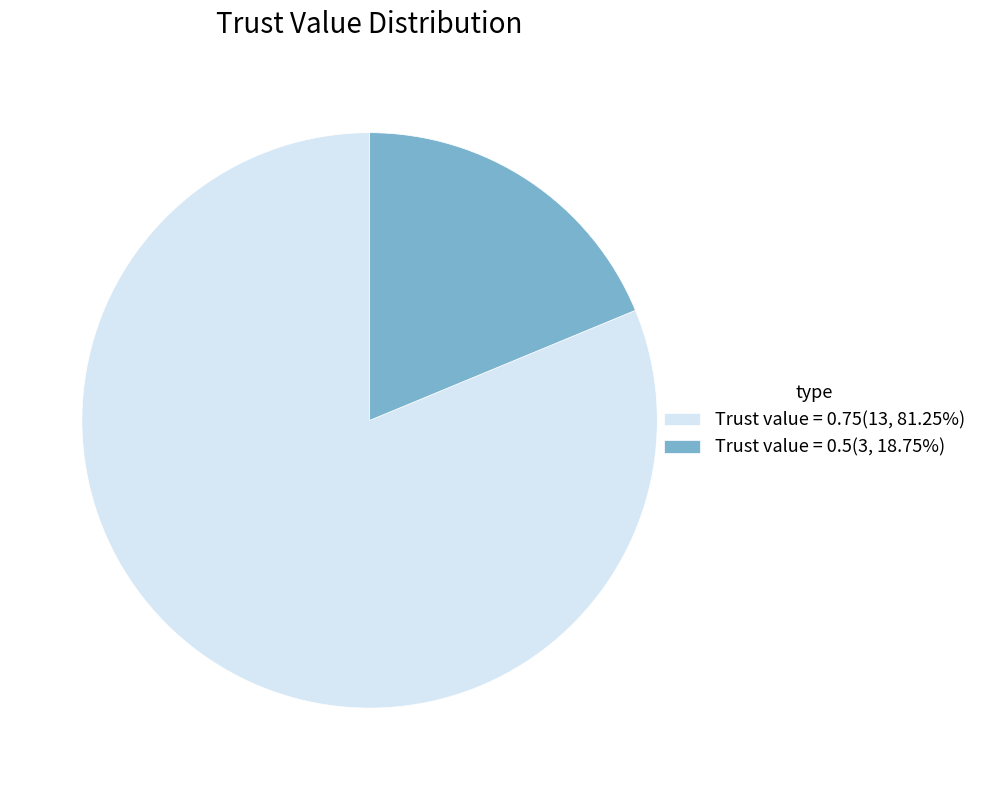

How many slices are in this pie chart?

2